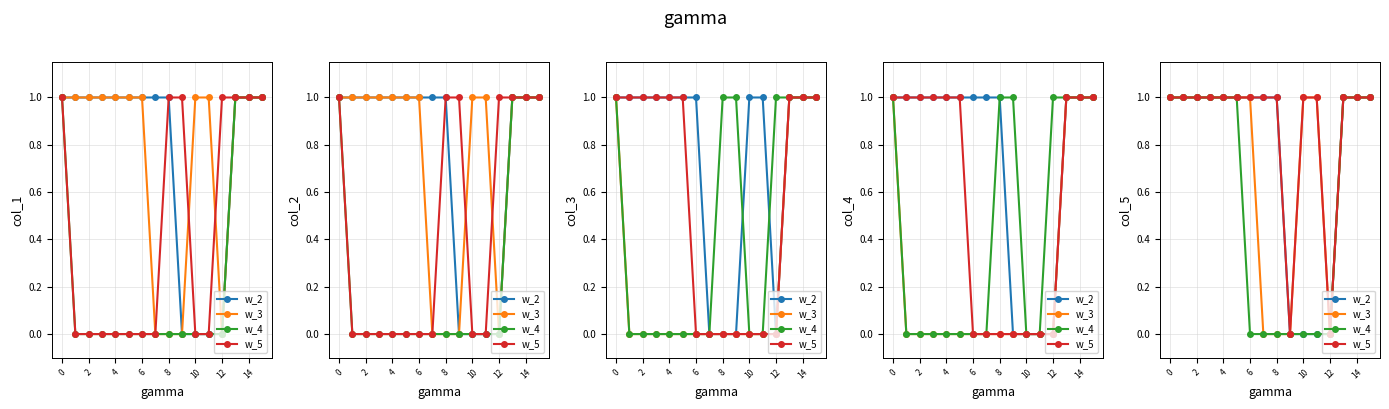

Which series has the widest spread of values?

w_2